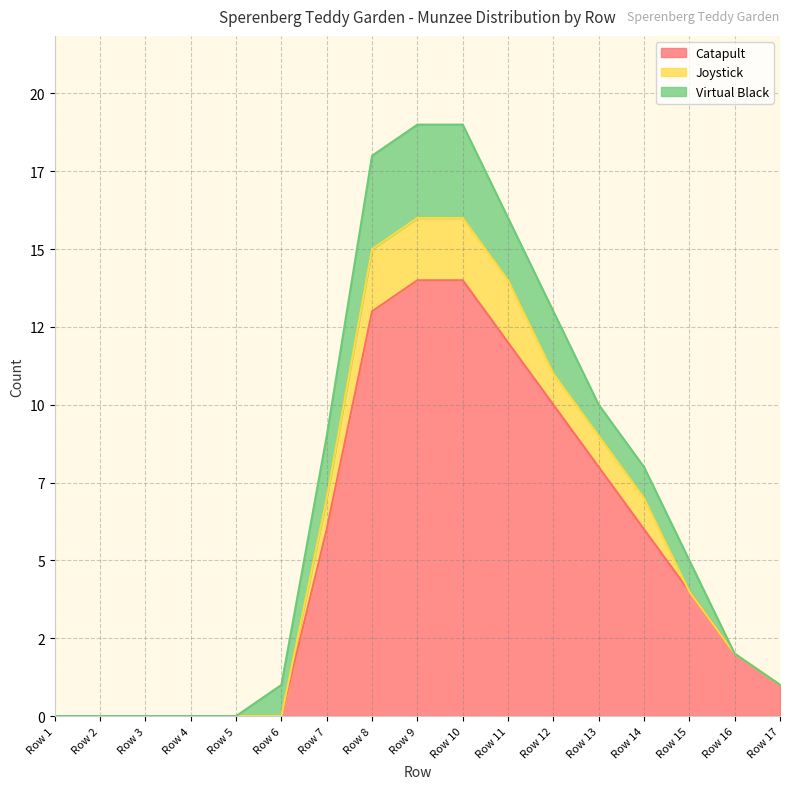

Is it true that Catapult equals 3 at Row 13?

False